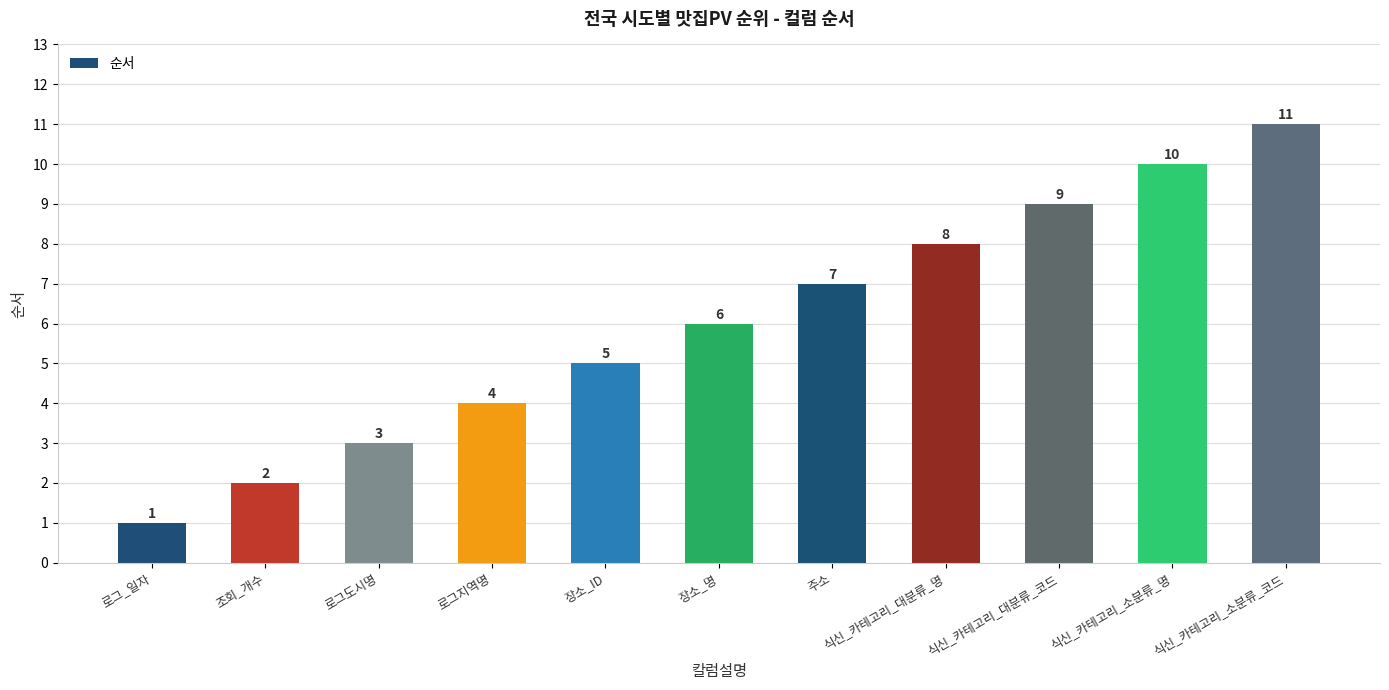

Rank the categories by value from lowest to highest.

로그_일자, 조회_개수, 로그도시명, 로그지역명, 장소_ID, 장소_명, 주소, 식신_카테고리_대분류_명, 식신_카테고리_대분류_코드, 식신_카테고리_소분류_명, 식신_카테고리_소분류_코드